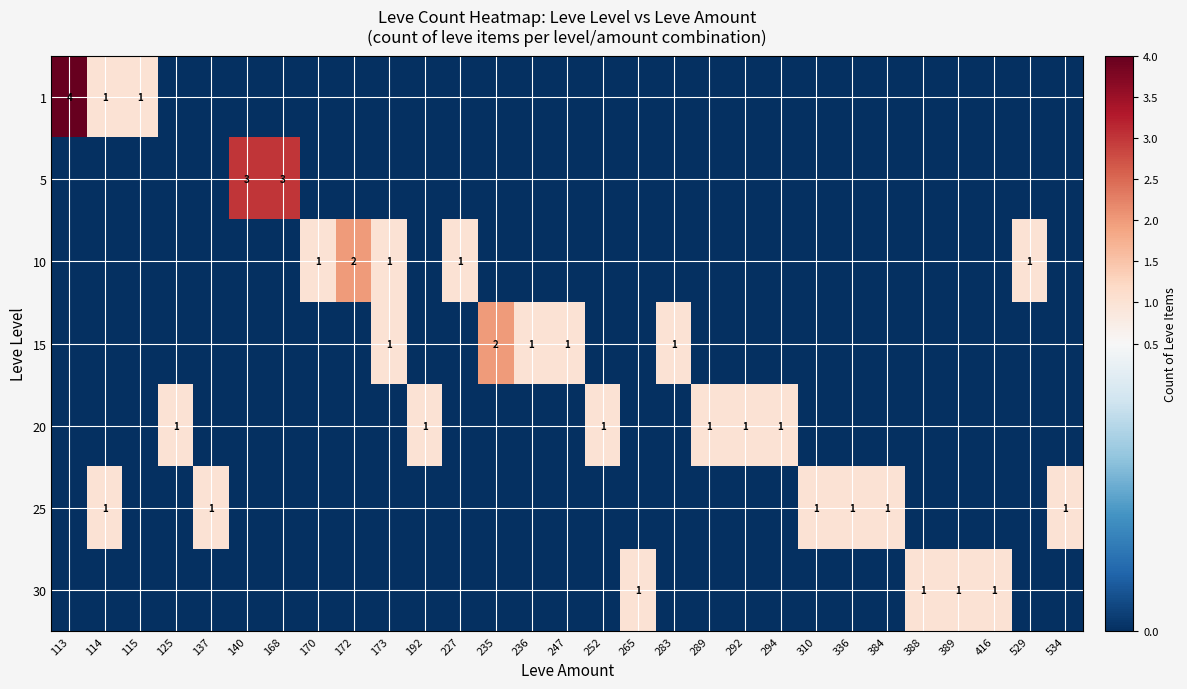

True or false: 20 has a value of 1 at 289.

True